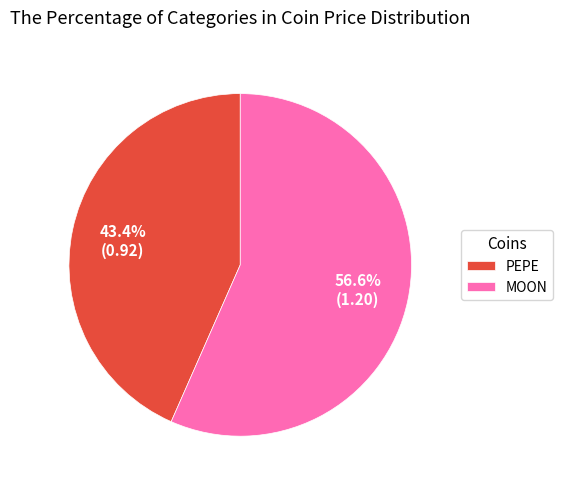

What percentage is NOT represented by MOON?

43.4%